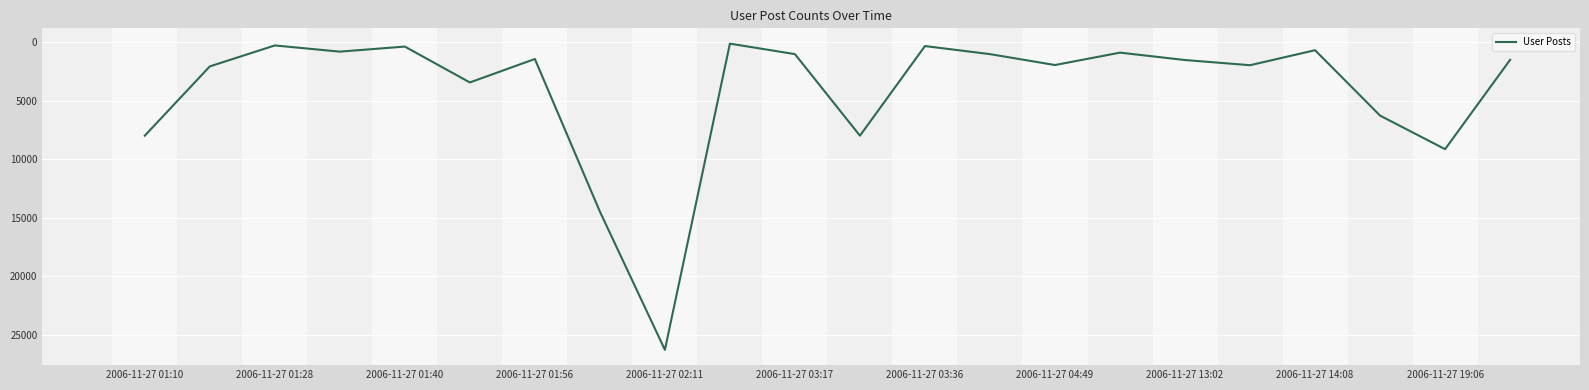

What is the greatest value displayed?

26272